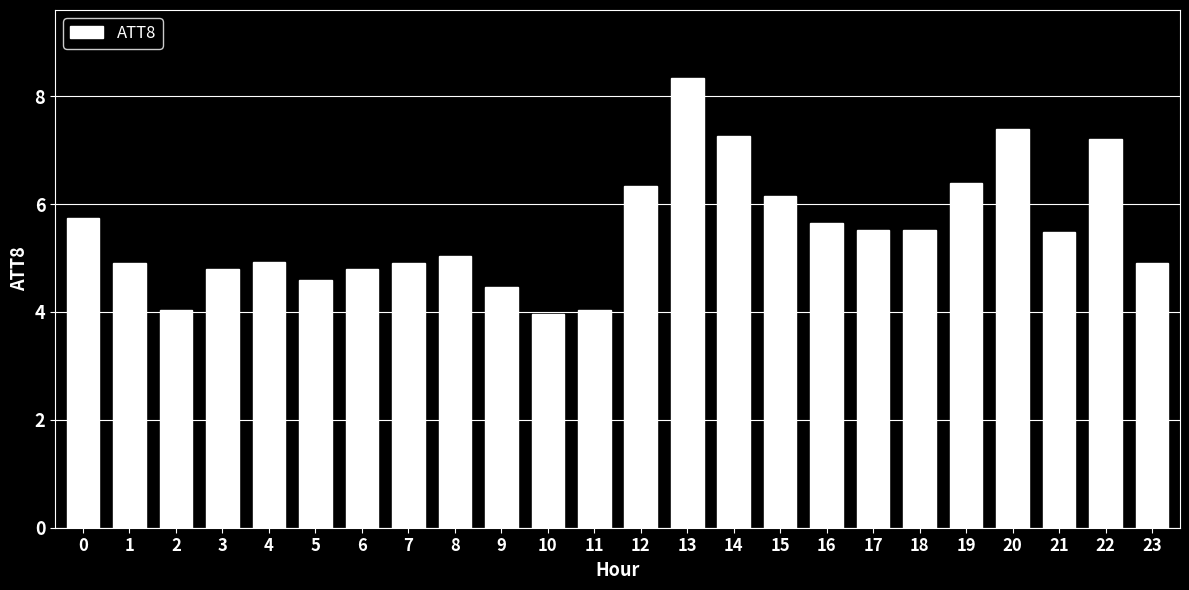

Reading left to right, what are all the values shown in this chart?

5.7	4.9	4.0	4.8	4.9	4.6	4.8	4.9	5.0	4.5	4.0	4.0	6.3	8.3	7.3	6.2	5.6	5.5	5.5	6.4	7.4	5.5	7.2	4.9